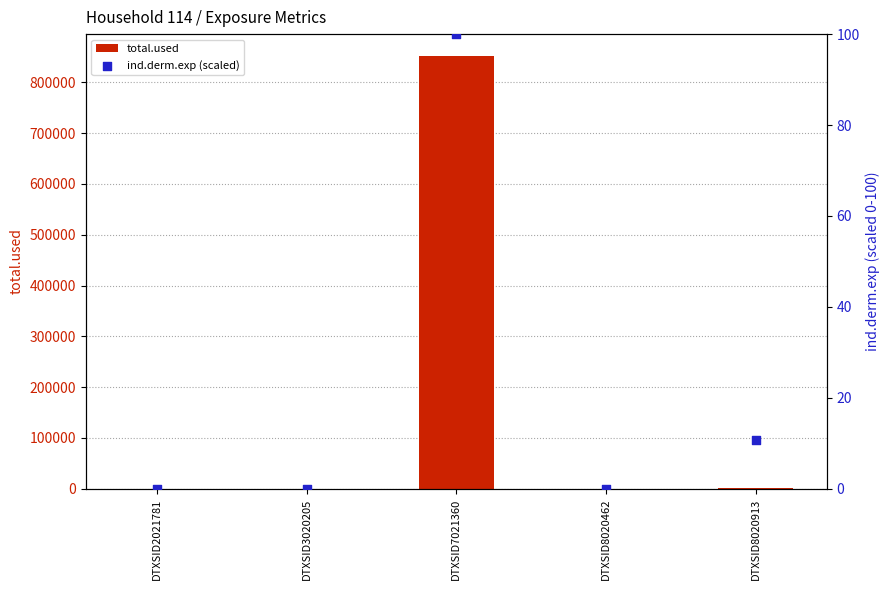

Which series has the largest total across all categories?

total.used